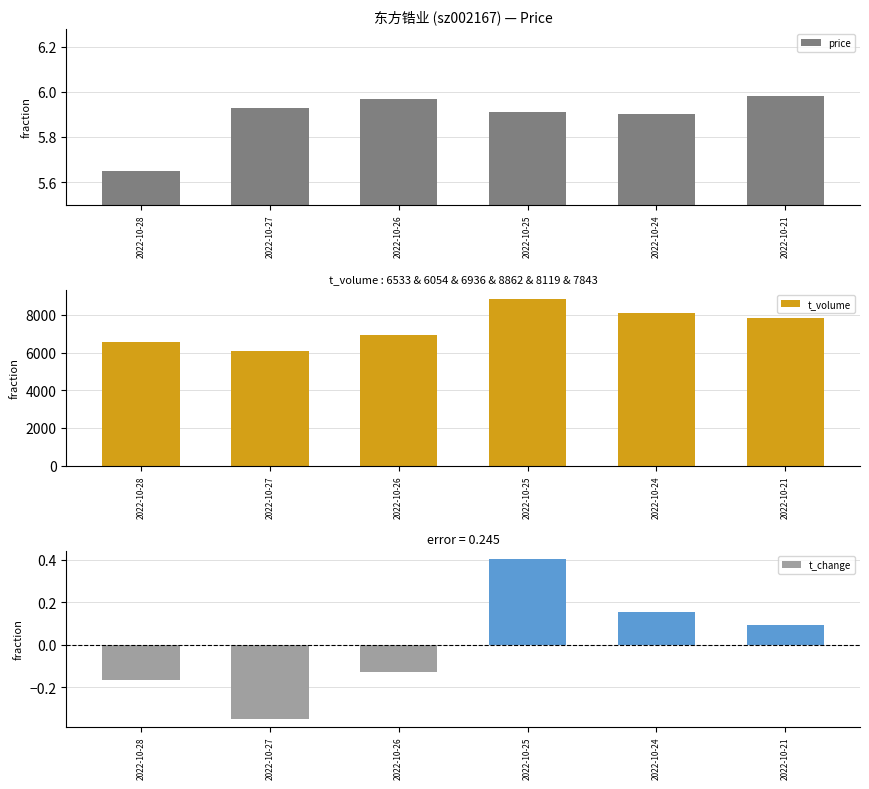

The value of price at 2022-10-21 is 9.2. True or false?

False